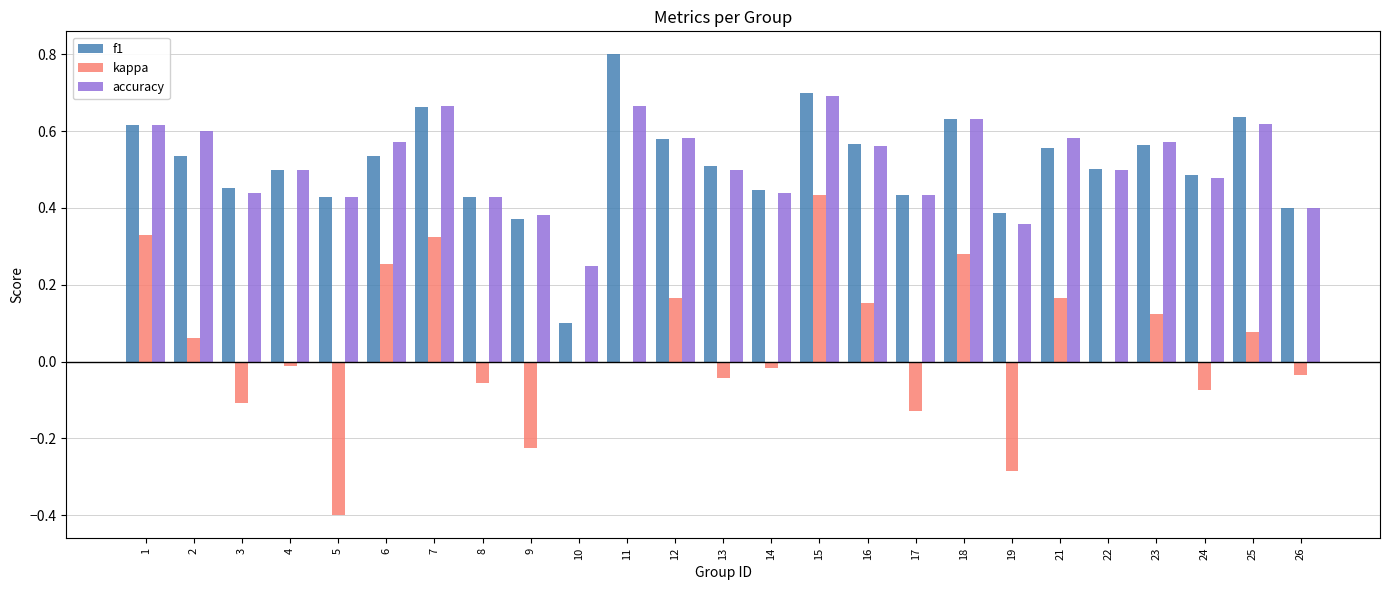

Which label corresponds to the largest value in the chart?

11